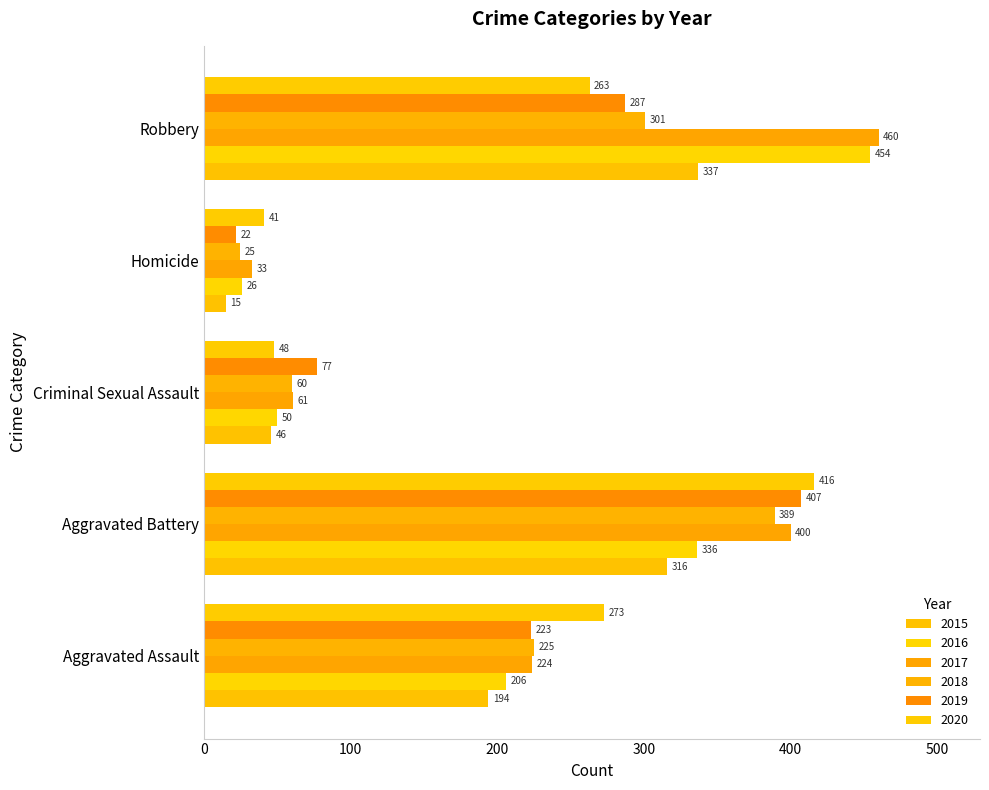

What is the sum of all 2016 values?

1072